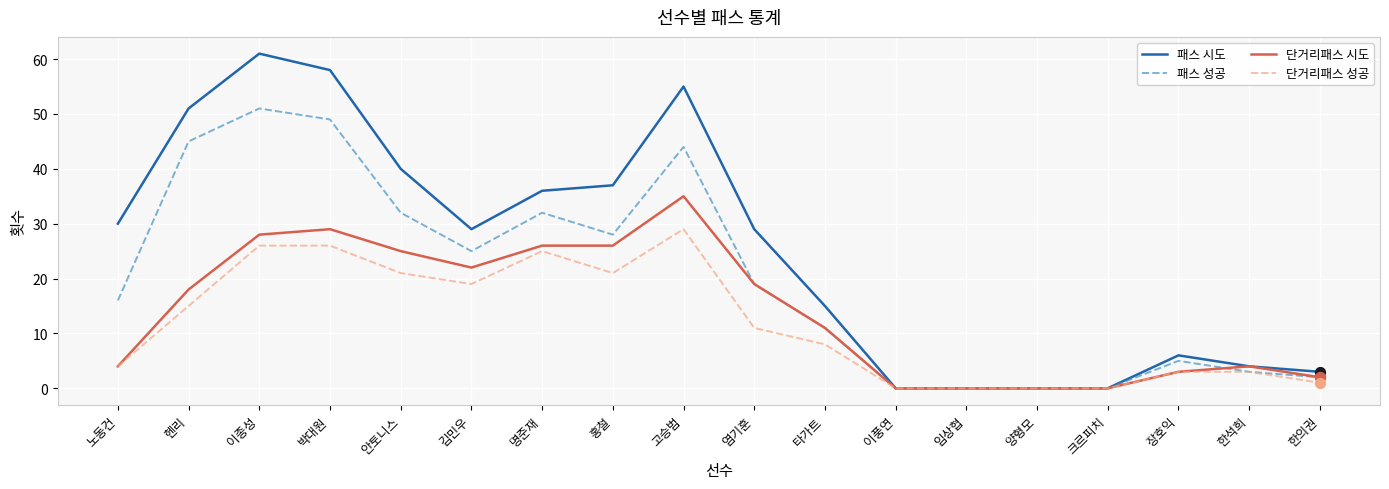

What is the total value across all series at 타가트?

45